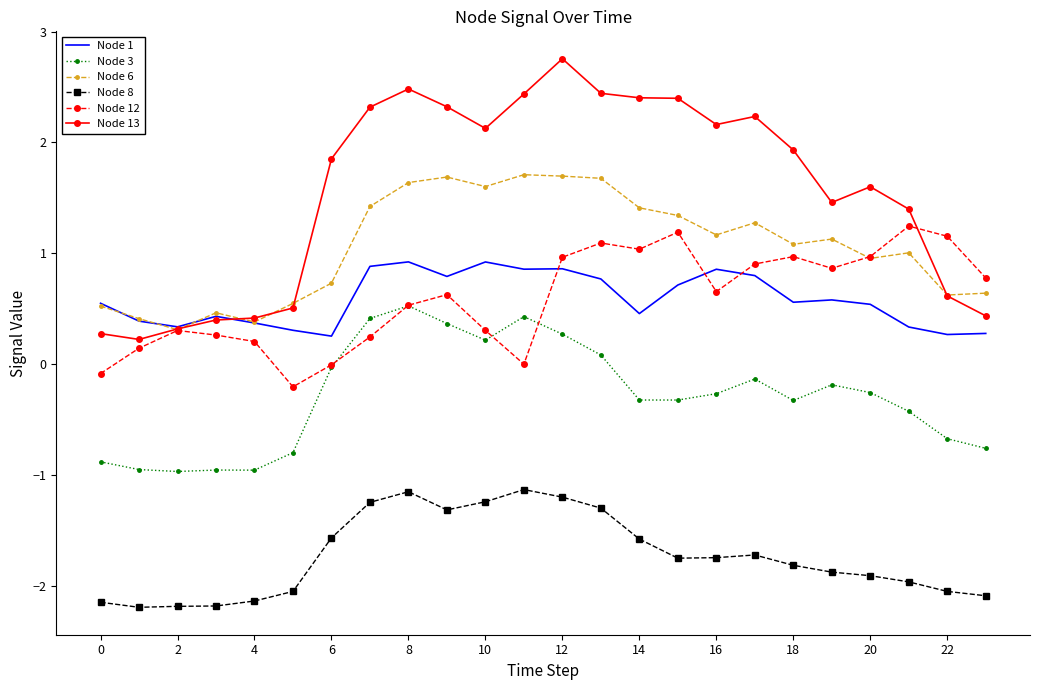

True or false: Node 8 and Node 1 cross at least once.

False